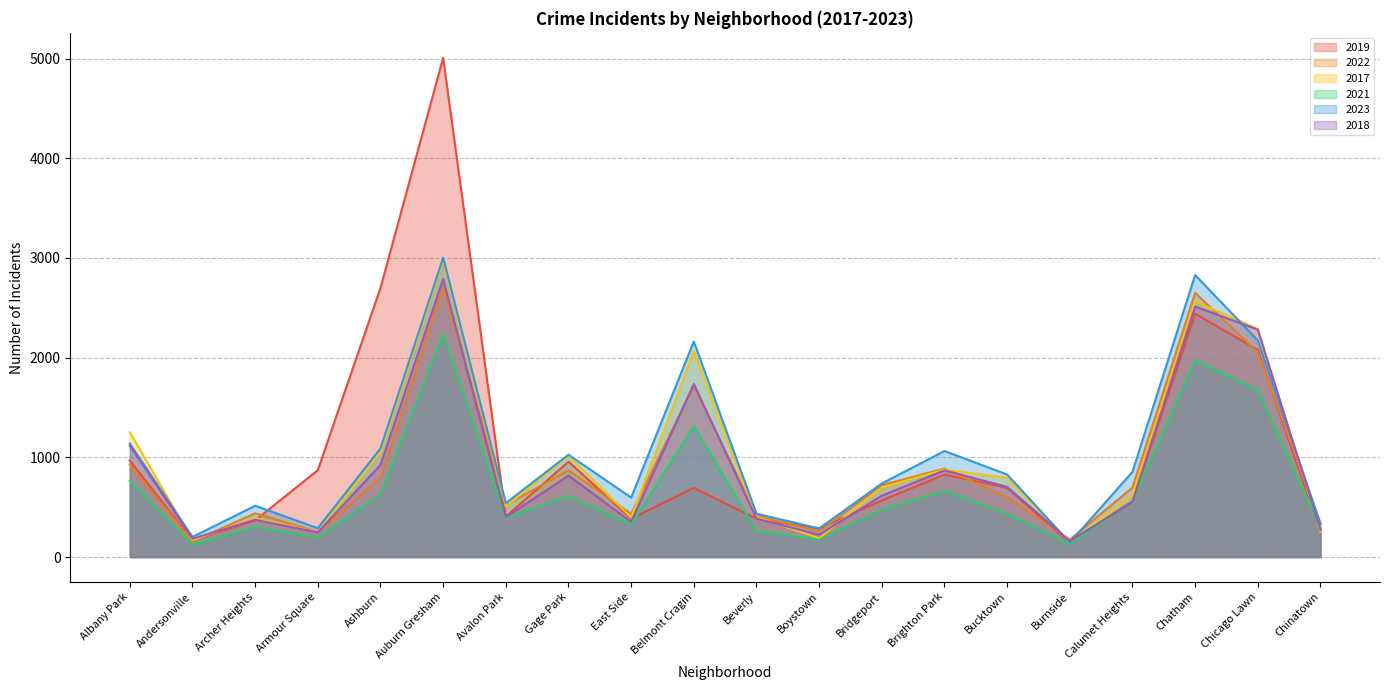

How many interior local peaks does the 2022 series have?

6